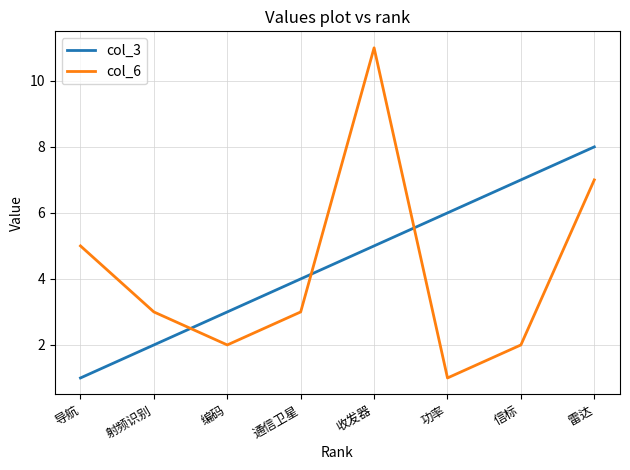

Is it true that col_3 equals 5 at 通信卫星?

False